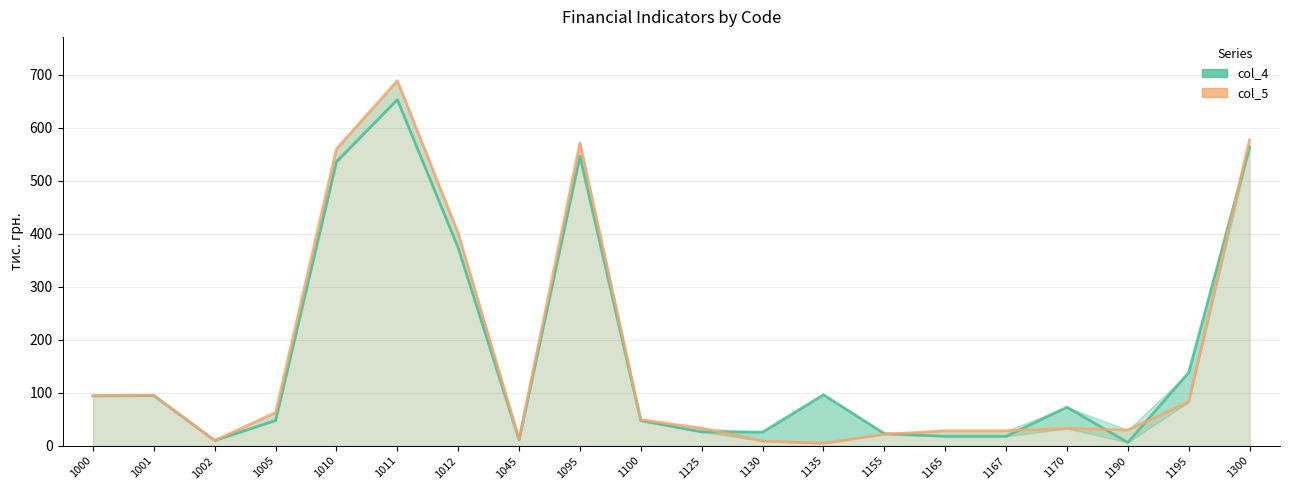

At how many categories does at least one series exceed 198?

5